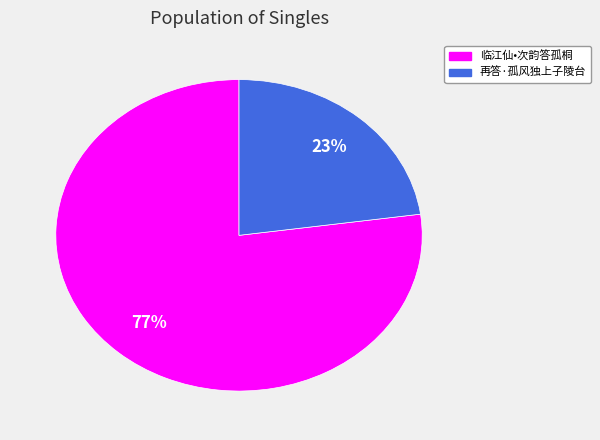

The 临江仙•次韵答孤桐 slice represents 77% of the pie. True or false?

True